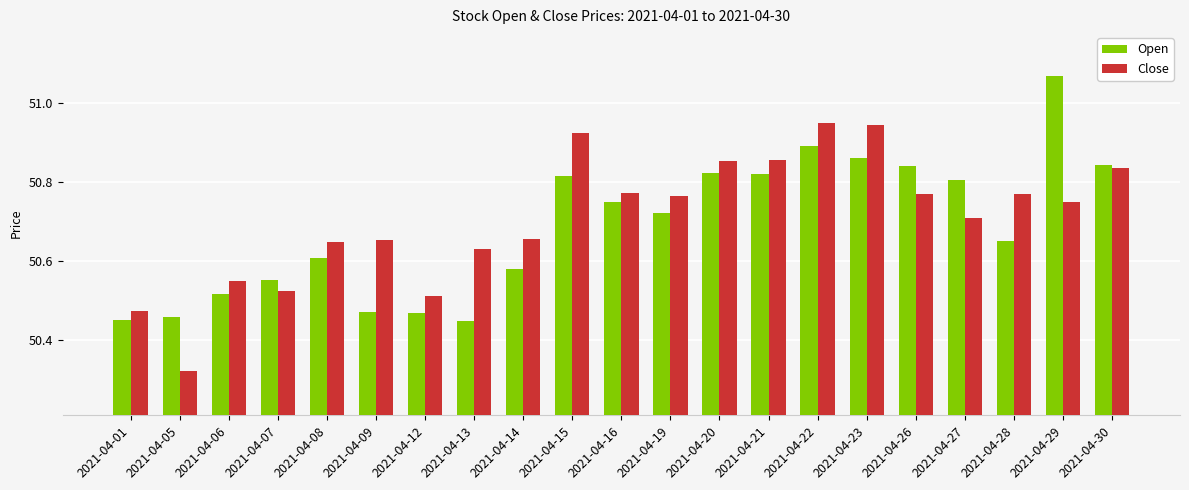

At which category does the chart reach its peak across all series?

2021-04-29